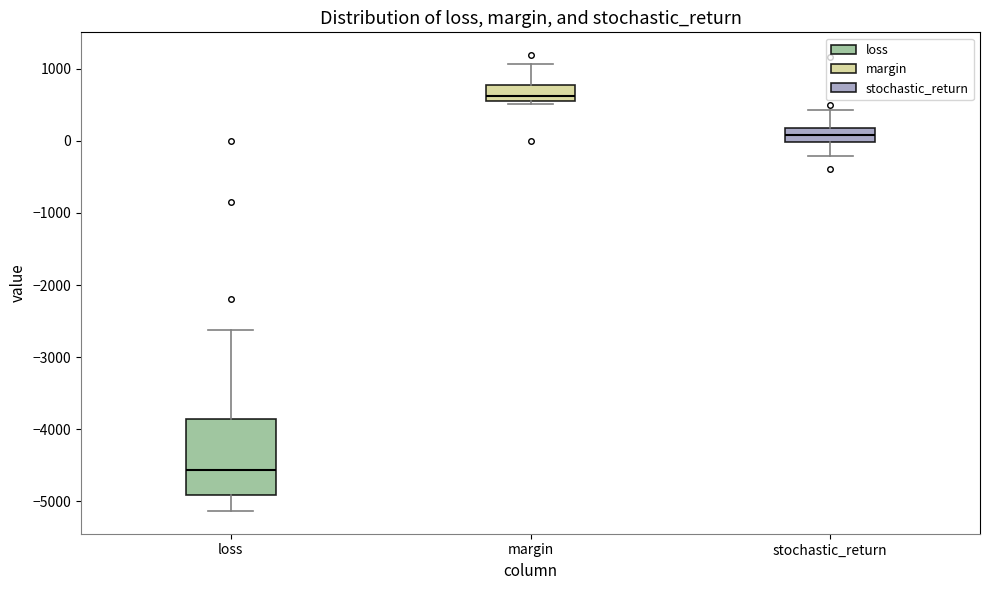

Comparing the boxes themselves (not the whiskers), which one is the tallest?

loss